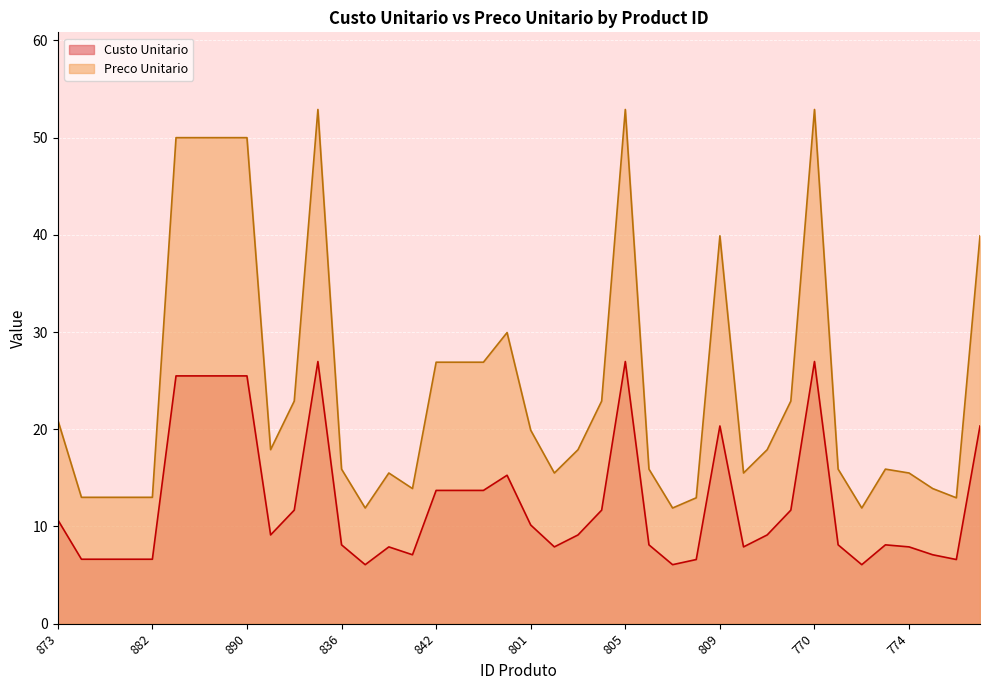

True or false: Custo Unitario and Preco Unitario cross at least once.

False